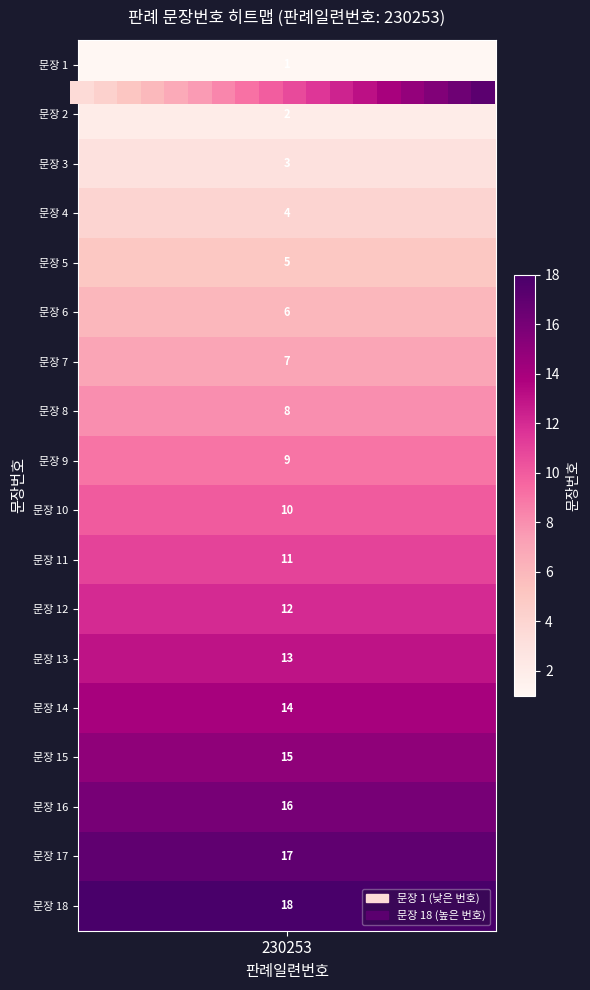

What is the difference between the maximum and minimum values?

17